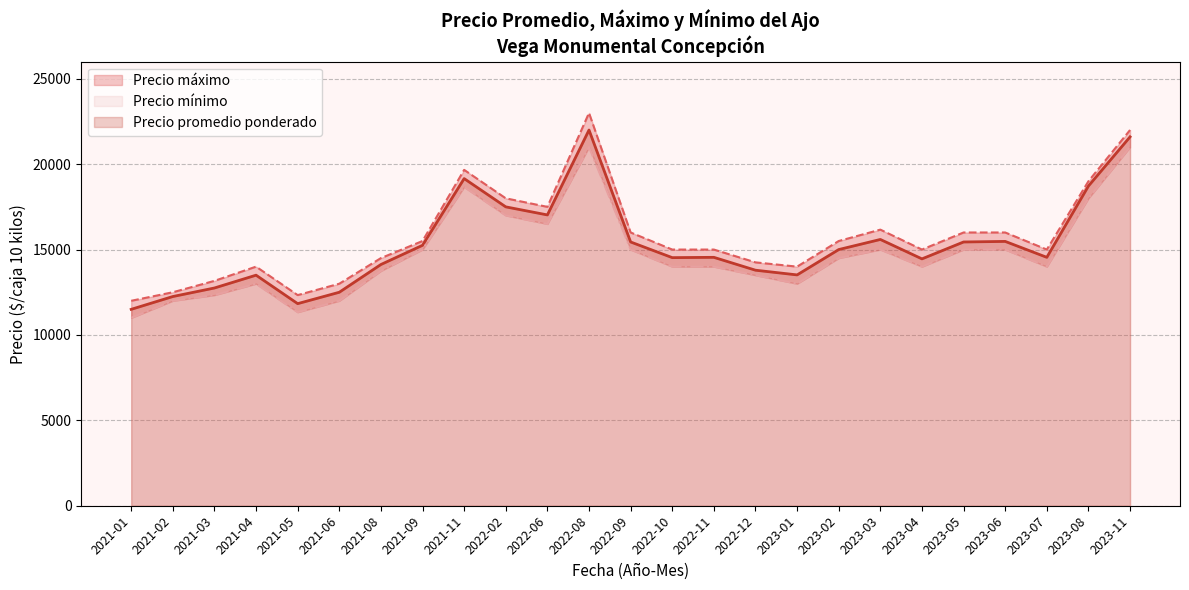

What is the average value of the Precio mínimo series?

14630